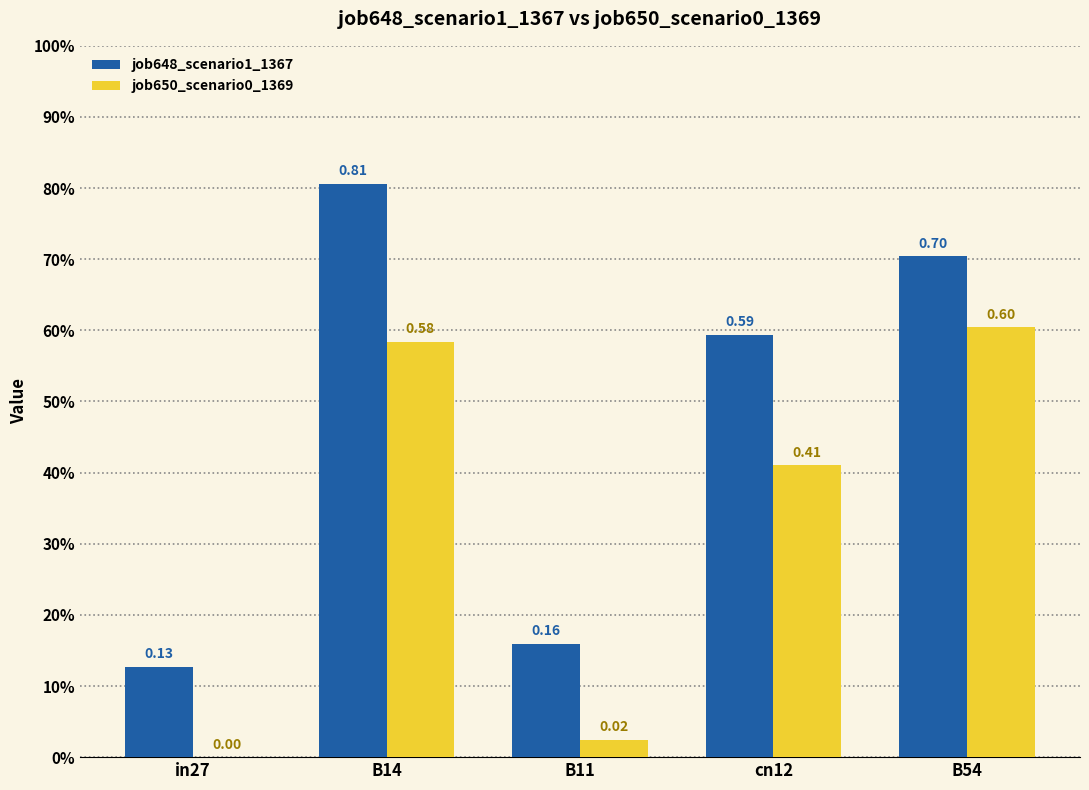

Are the bars horizontal?

No